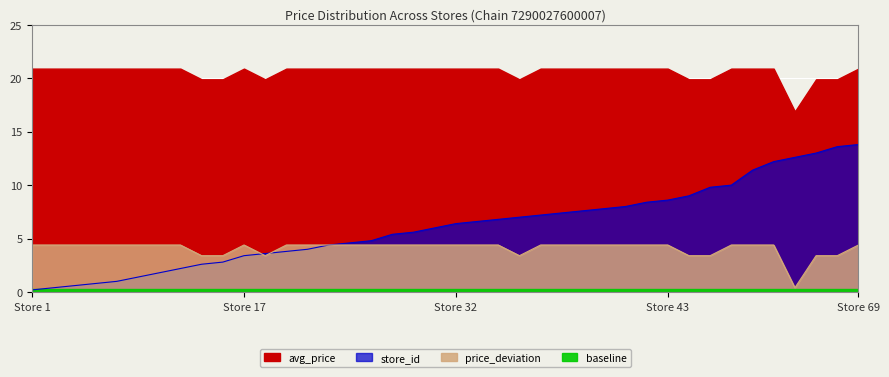

Is the value of avg_price at 68 greater than the value of store_id at 4?

Yes